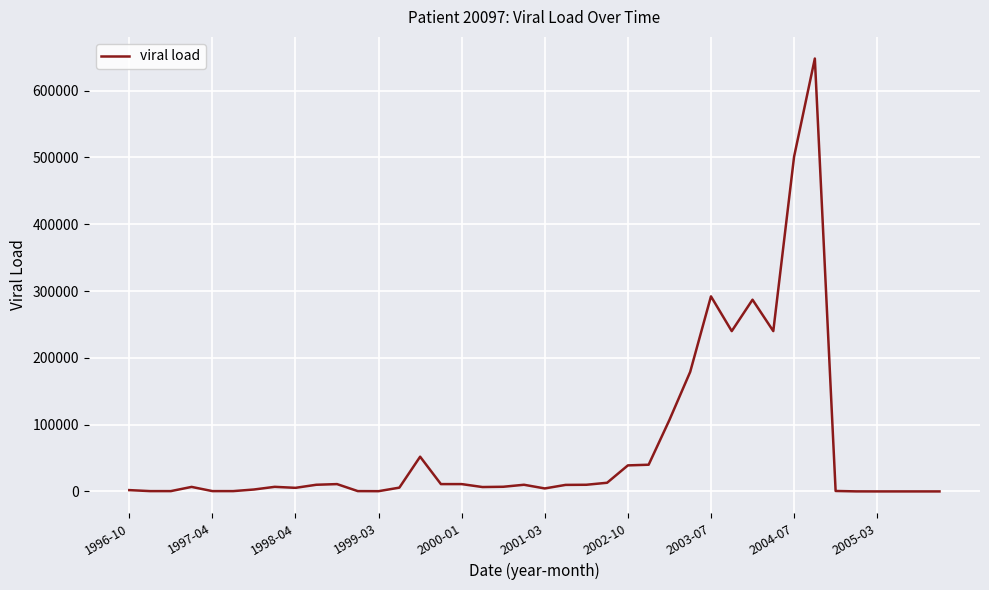

What is the greatest value displayed?

648000